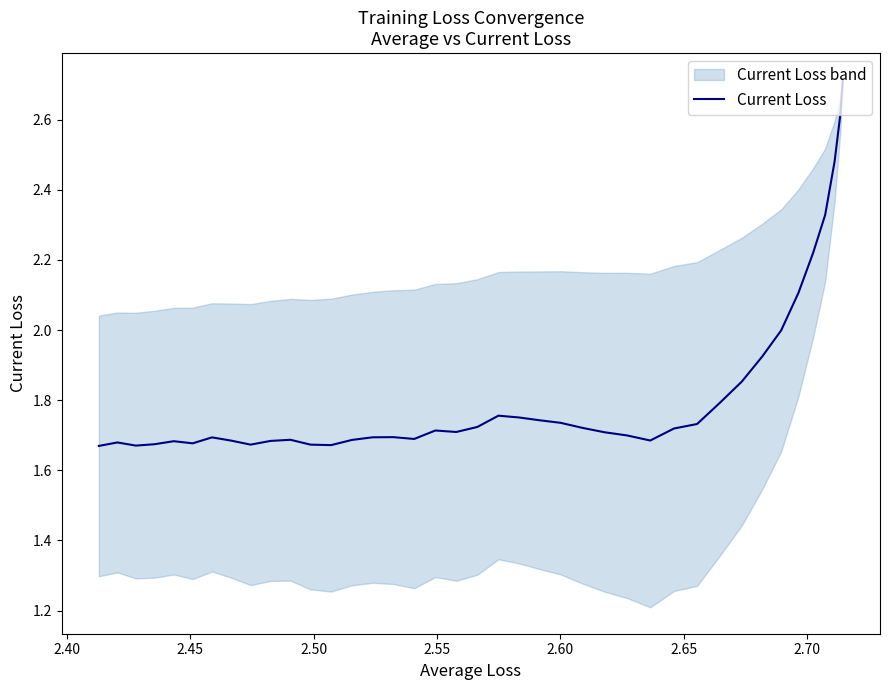

What is the difference between the second highest and minimum values?

0.9